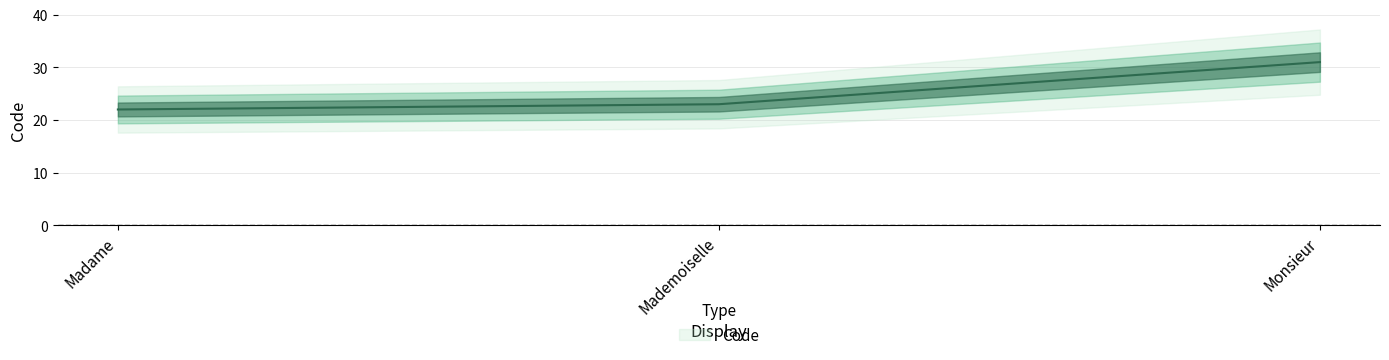

The chart shows a value of 22 at Madame. True or false?

True